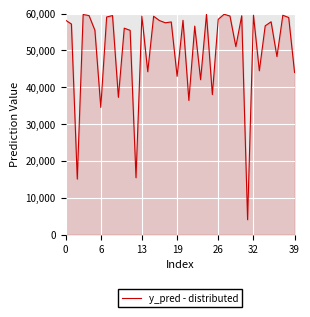

What is the minimum value shown in the chart?

4023.2